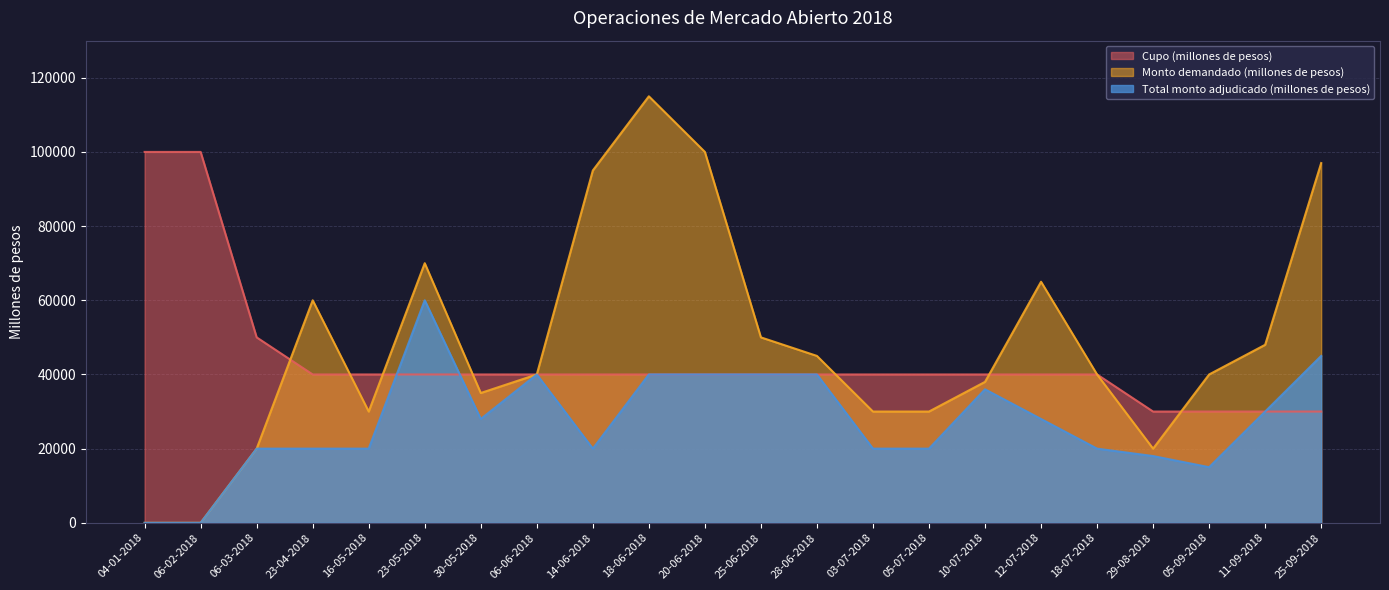

What is the sum of the Total monto adjudicado (millones de pesos) values at 30-05-2018 and 06-02-2018?

28000